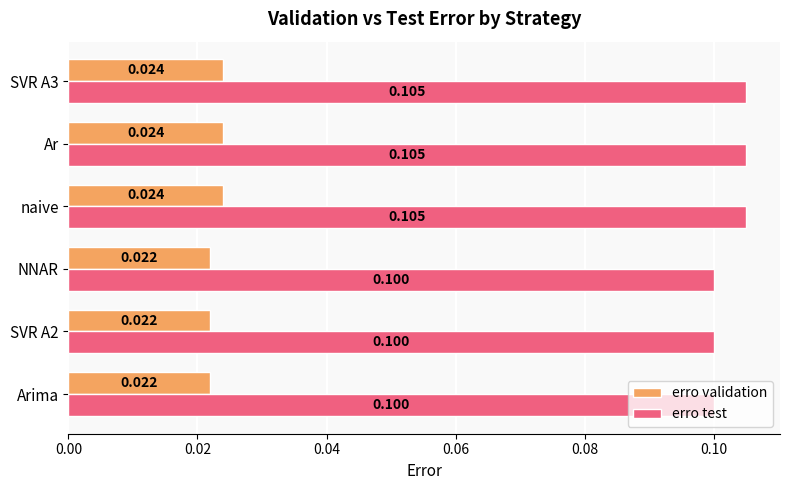

Rank the series at Ar from lowest to highest value.

erro validation, erro test